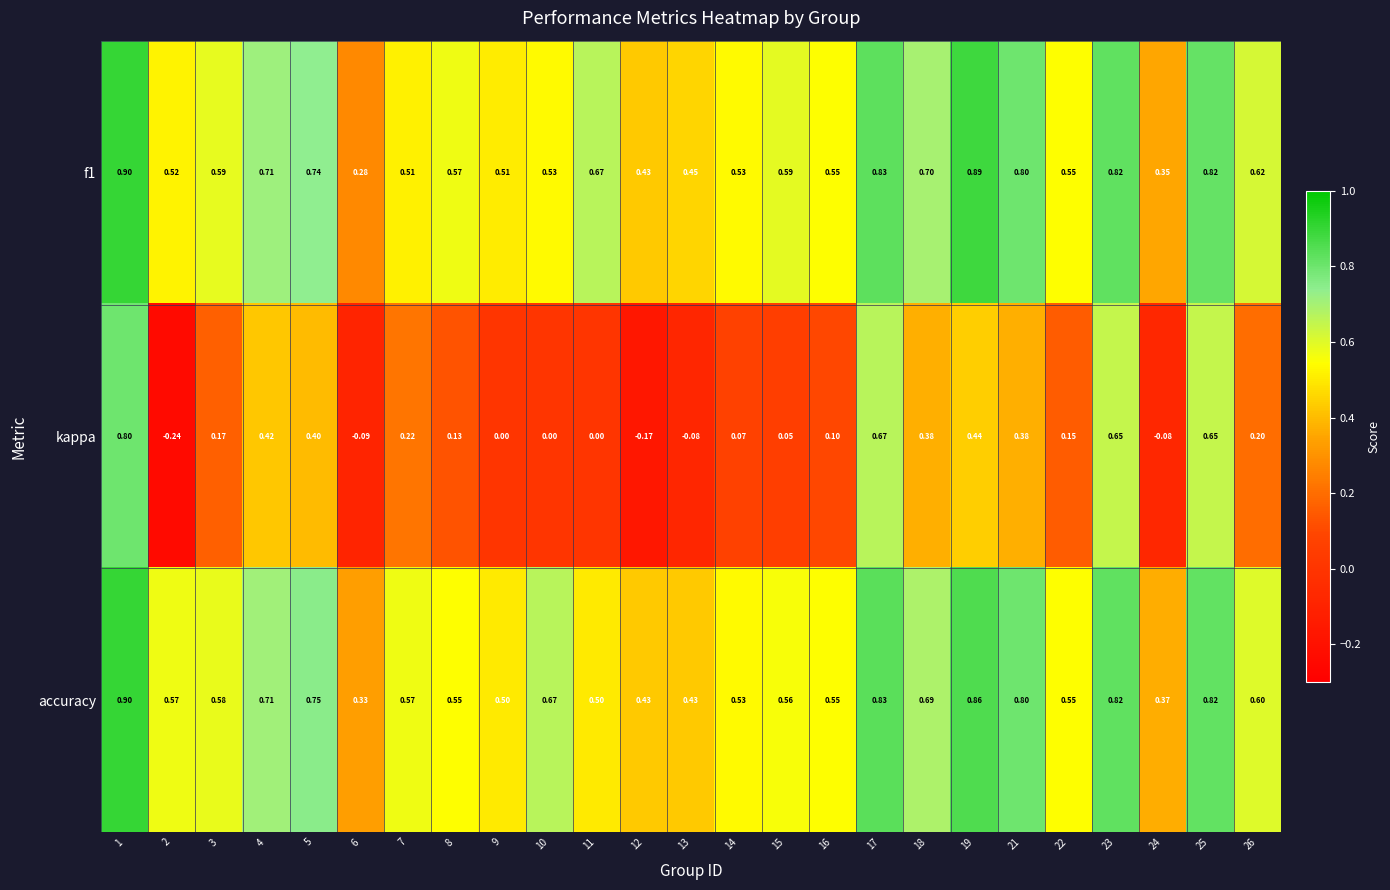

Which series has the widest spread of values?

kappa